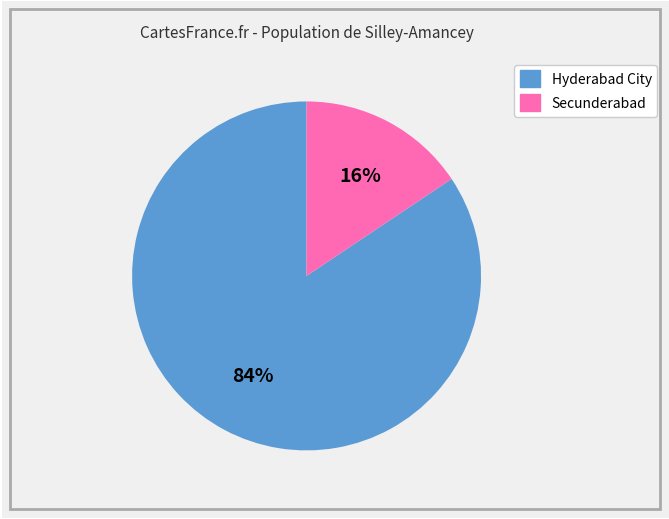

To the nearest percent, what is the average slice percentage?

50%